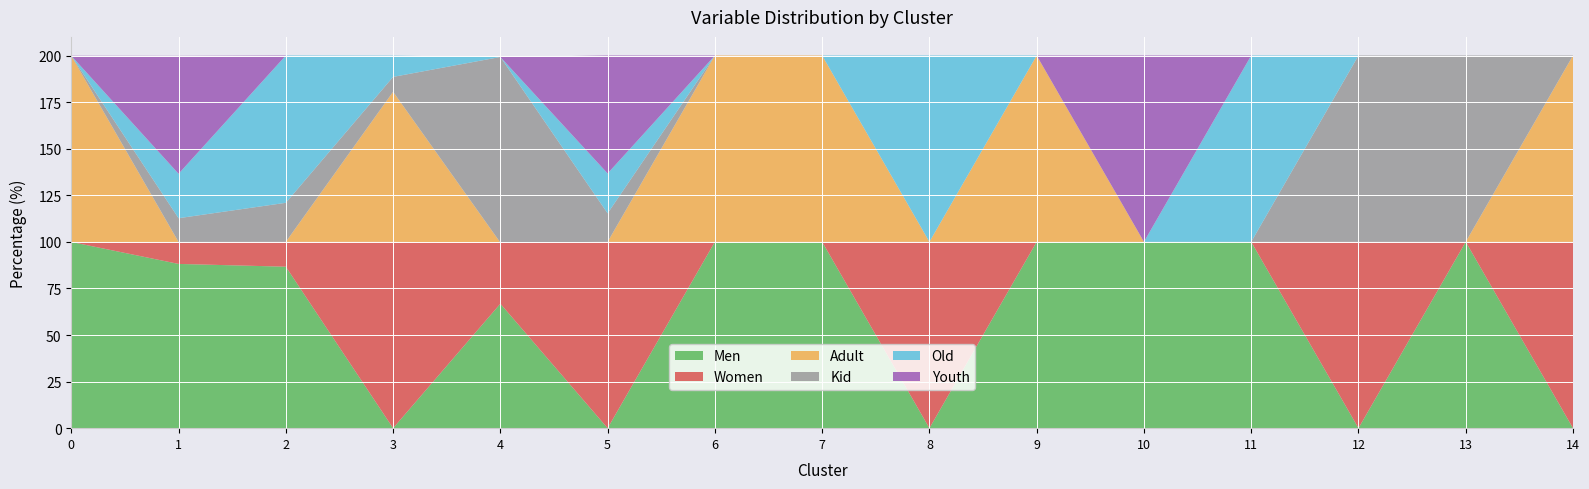

Reading right to left, list all the values displayed in this chart.

Men: 14=0.0	13=100.0	12=0.0	11=100.0	10=100.0	9=100.0	8=0.0	7=100.0	6=100.0	5=0.0	4=66.8	3=0.0	2=86.7	1=88.1	0=99.9
Women: 14=100.0	13=0.0	12=100.0	11=0.0	10=0.0	9=0.0	8=100.0	7=0.0	6=0.0	5=100.0	4=32.8	3=100.0	2=13.3	1=11.8	0=0.0
Adult: 14=100.0	13=0.0	12=0.0	11=0.0	10=0.0	9=100.0	8=0.0	7=100.0	6=100.0	5=0.0	4=0.0	3=80.5	2=0.0	1=0.0	0=99.9
Kid: 14=0.0	13=100.0	12=100.0	11=0.0	10=0.0	9=0.0	8=0.0	7=0.0	6=0.0	5=15.3	4=99.6	3=8.0	2=21.0	1=12.7	0=0.0
Old: 14=0.0	13=0.0	12=0.0	11=100.0	10=0.0	9=0.0	8=100.0	7=0.0	6=0.0	5=21.4	4=0.0	3=11.4	2=79.0	1=23.8	0=0.0
Youth: 14=0.0	13=0.0	12=0.0	11=0.0	10=100.0	9=0.0	8=0.0	7=0.0	6=0.0	5=63.3	4=0.0	3=0.0	2=0.0	1=63.3	0=0.0